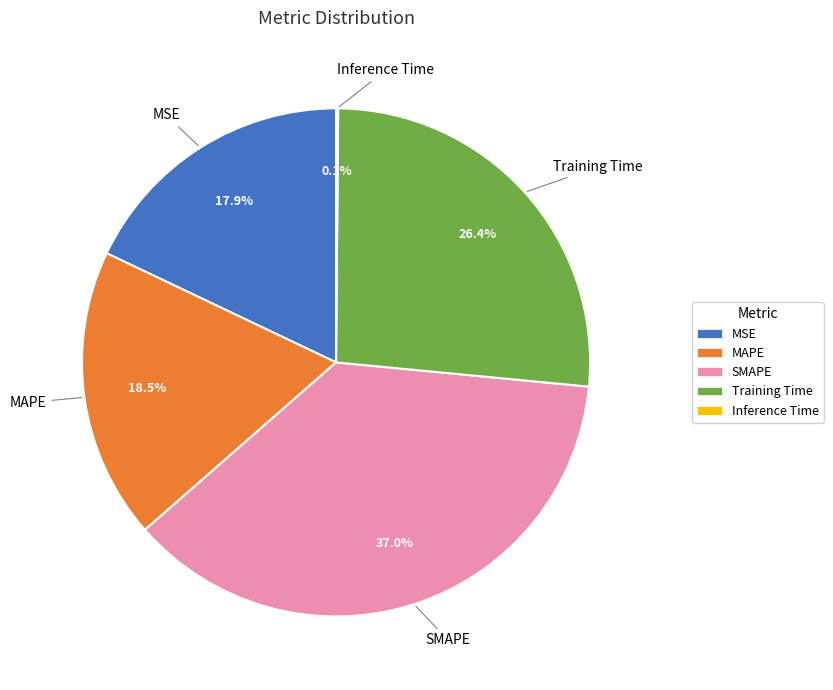

Which has a higher value, MSE or SMAPE?

SMAPE